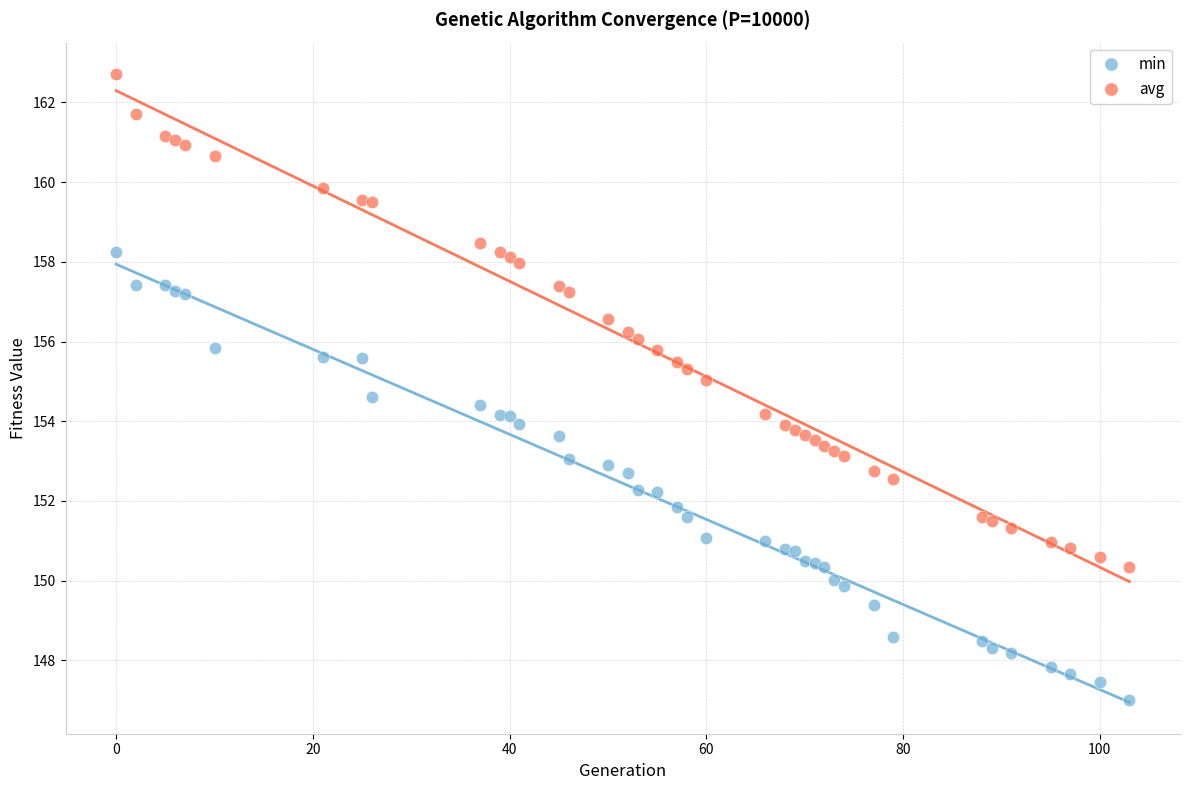

Which series contains the highest Y value?

avg